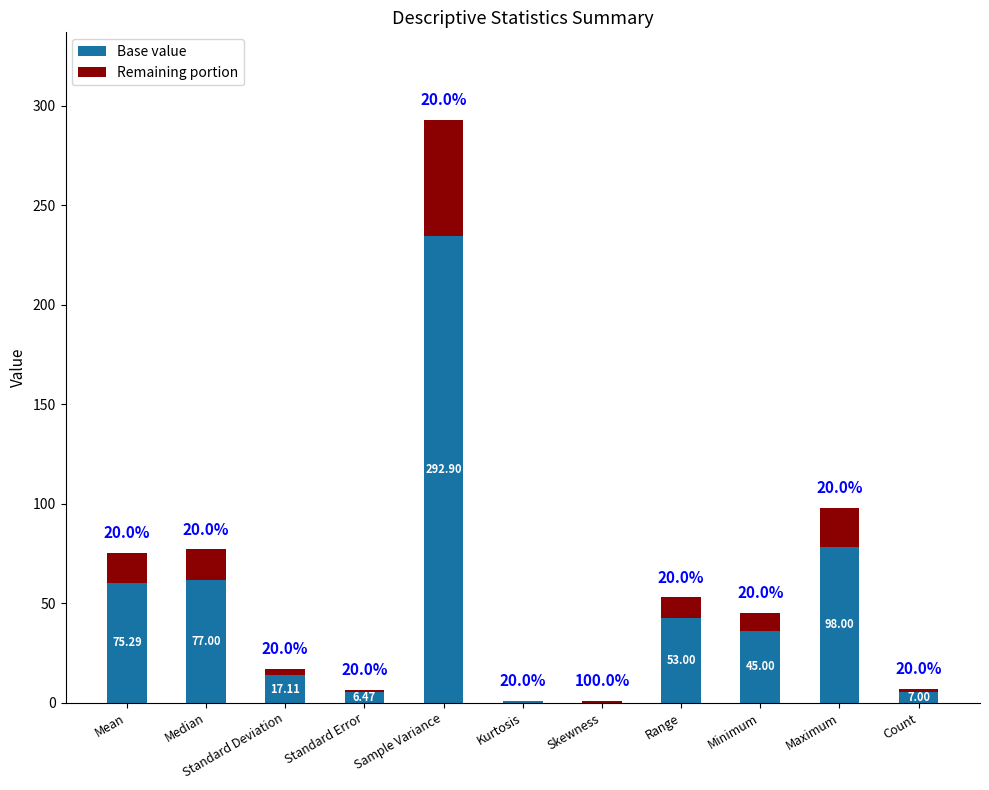

What are all the series names shown in the legend?

Base value, Remaining portion